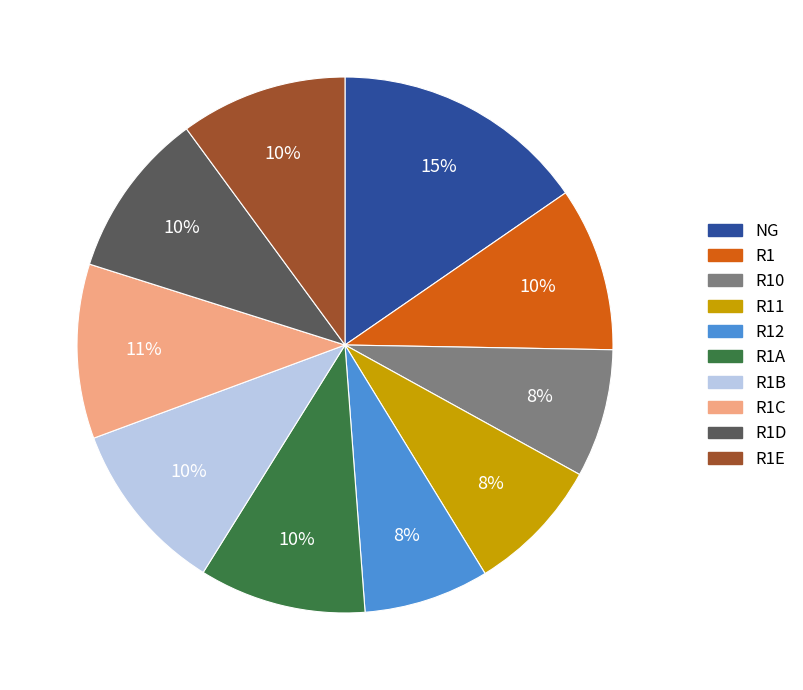

To the nearest percent, what is the combined percentage of NG and R10?

23%